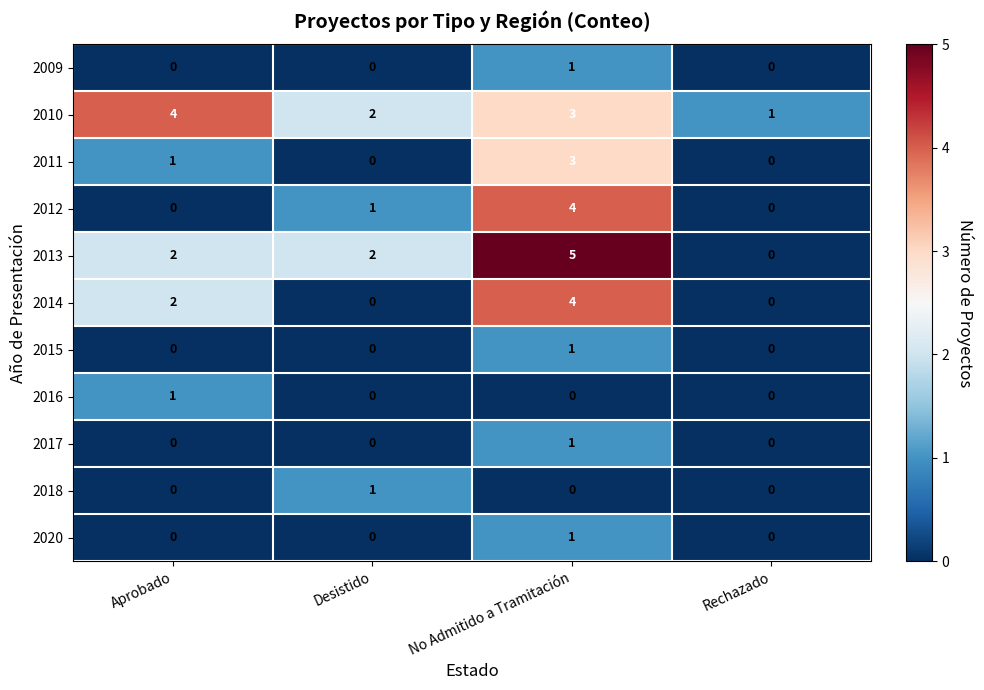

What is the spread (max minus min) of values at Aprobado?

4